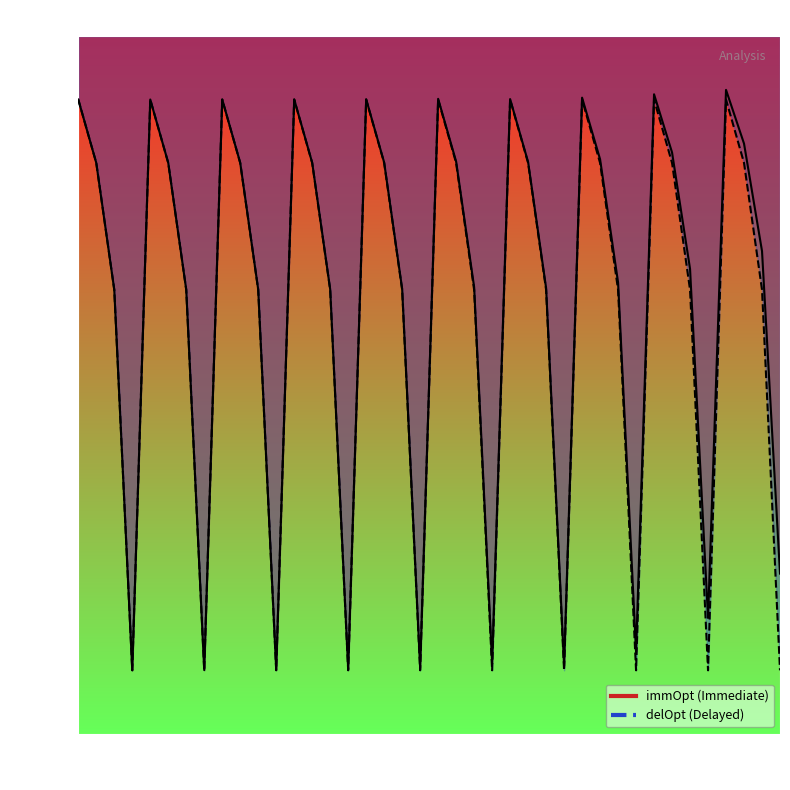

Does the chart display data point markers on the line(s)?

No